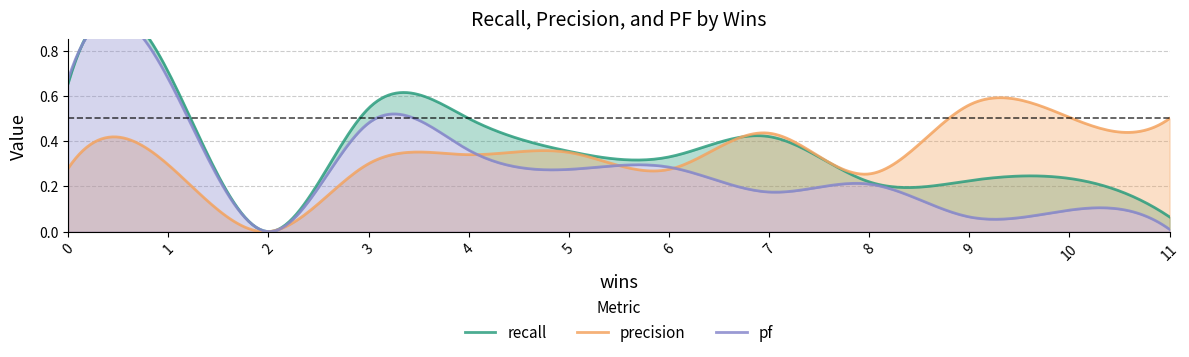

At 7, list the series in order from smallest to largest.

pf, recall, precision